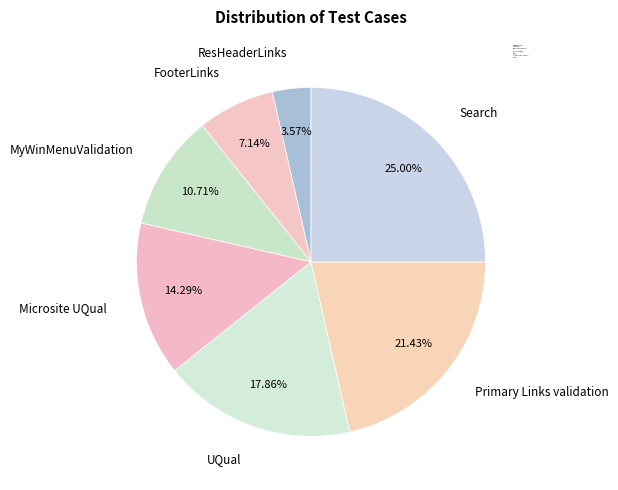

Is there any slice that represents more than half of the pie?

No